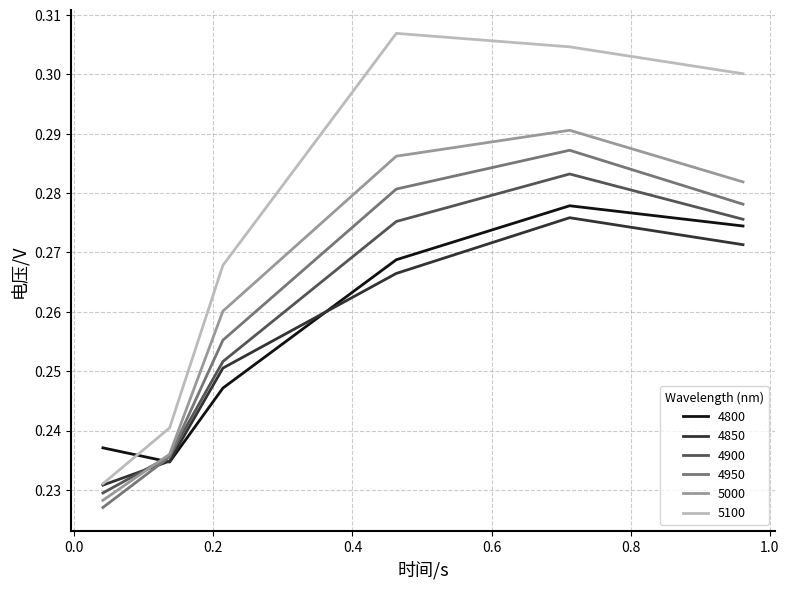

Which series has the largest range (max minus min)?

5100